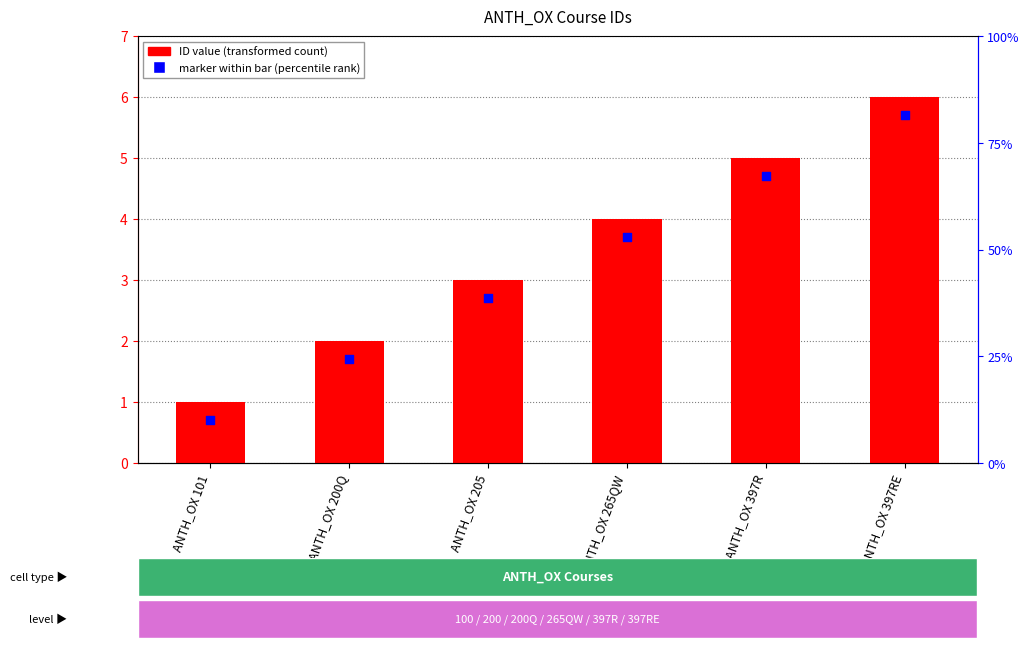

Which series contains the lowest Y value?

marker within bar